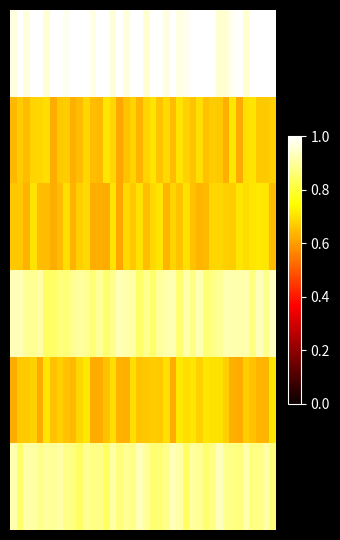

What is the greatest value displayed?

1.0